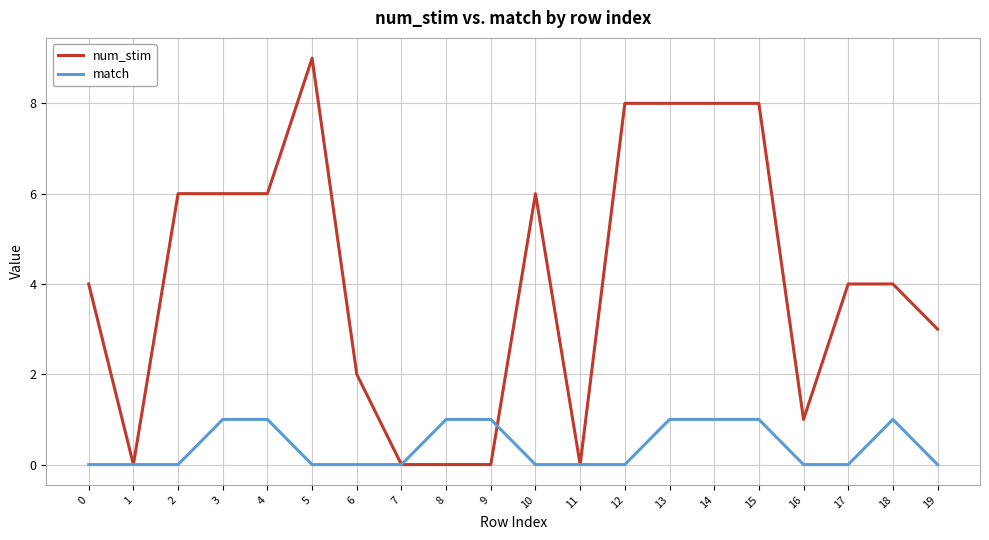

Rank the series by their average value, from highest to lowest.

num_stim, match